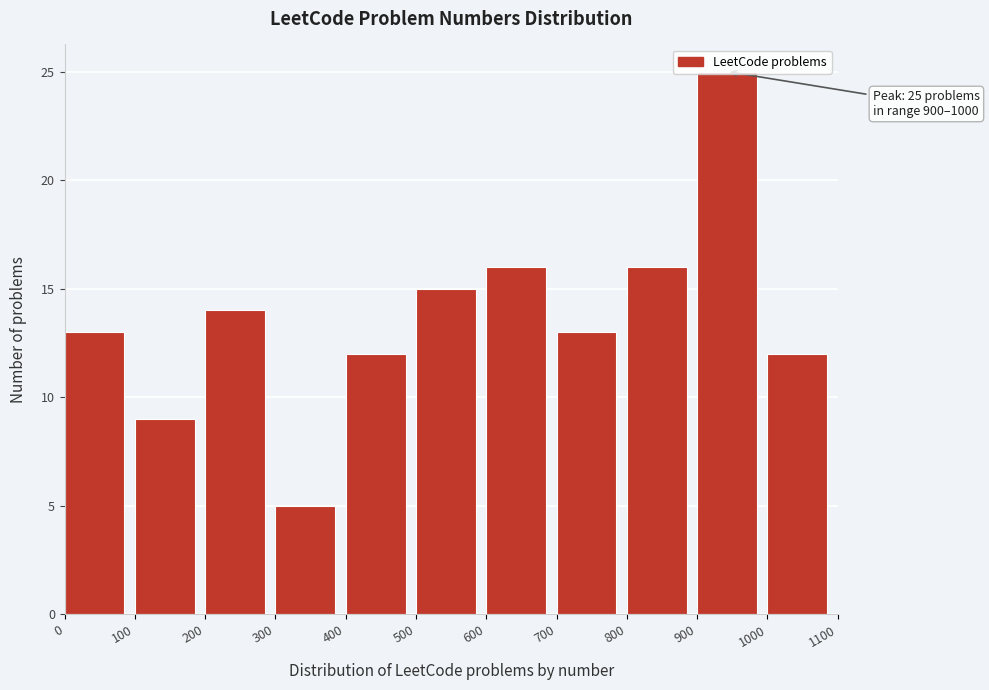

Over which range of the x-axis is the bar tallest?

900 to 1000